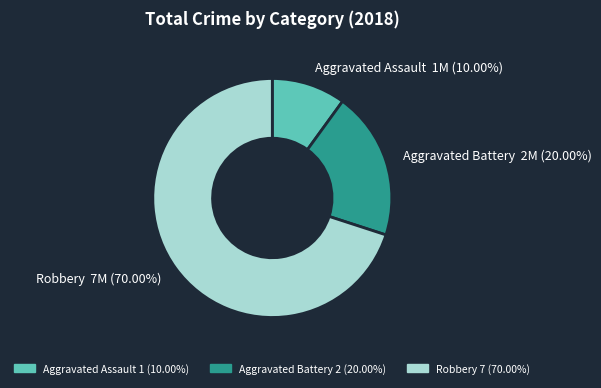

Between Aggravated Assault and Aggravated Battery, which is larger?

Aggravated Battery